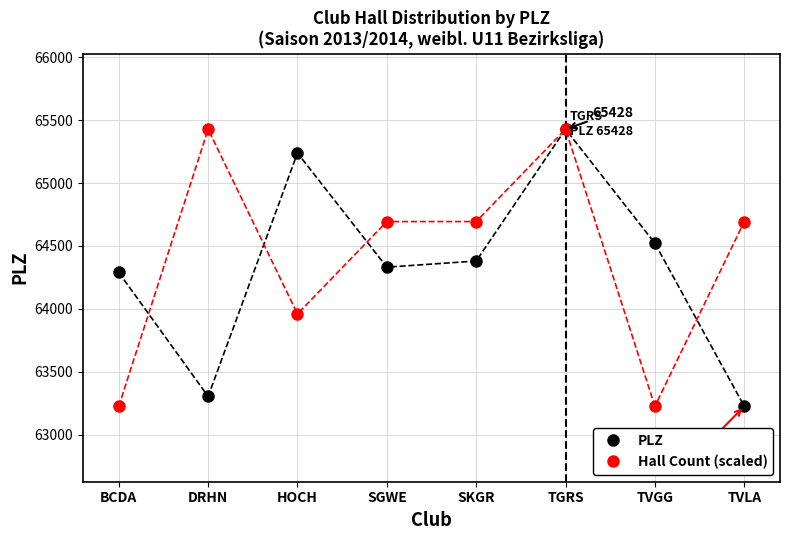

What is the smallest value displayed?

63225.0